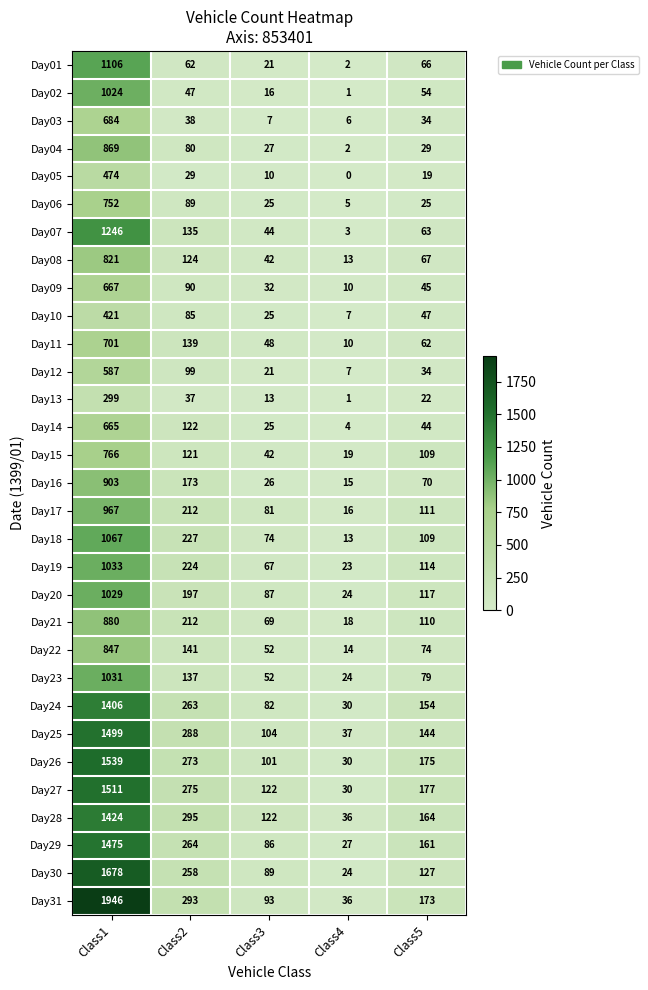

At which label does Day04 first exceed 29?

Class1